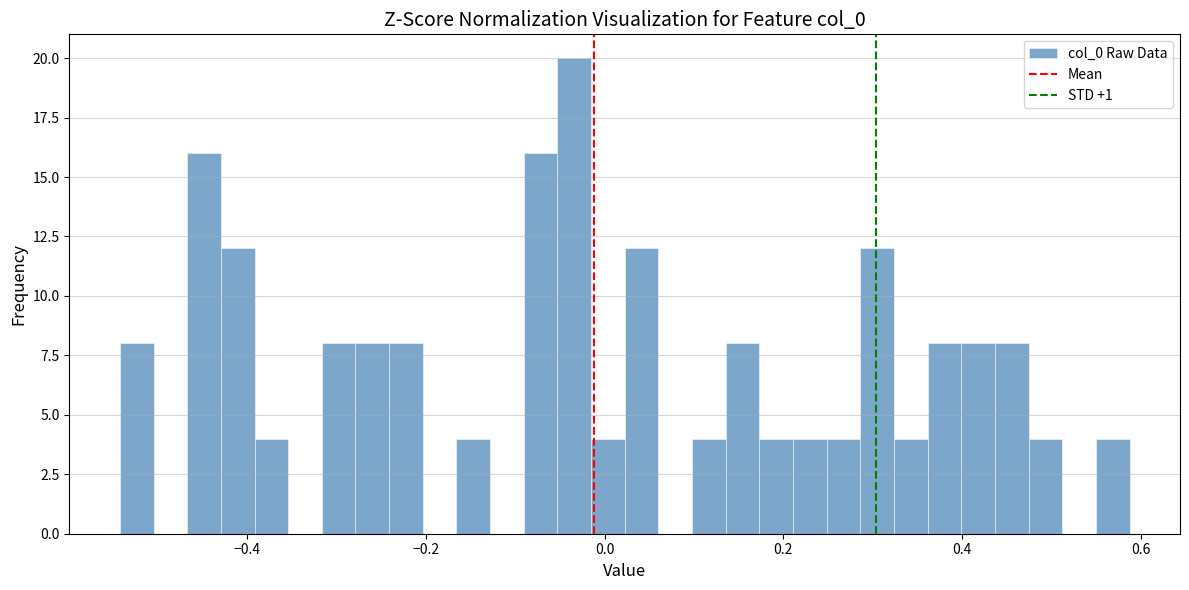

Read against the x-axis, roughly where is the centre of the tallest bar?

-0.04